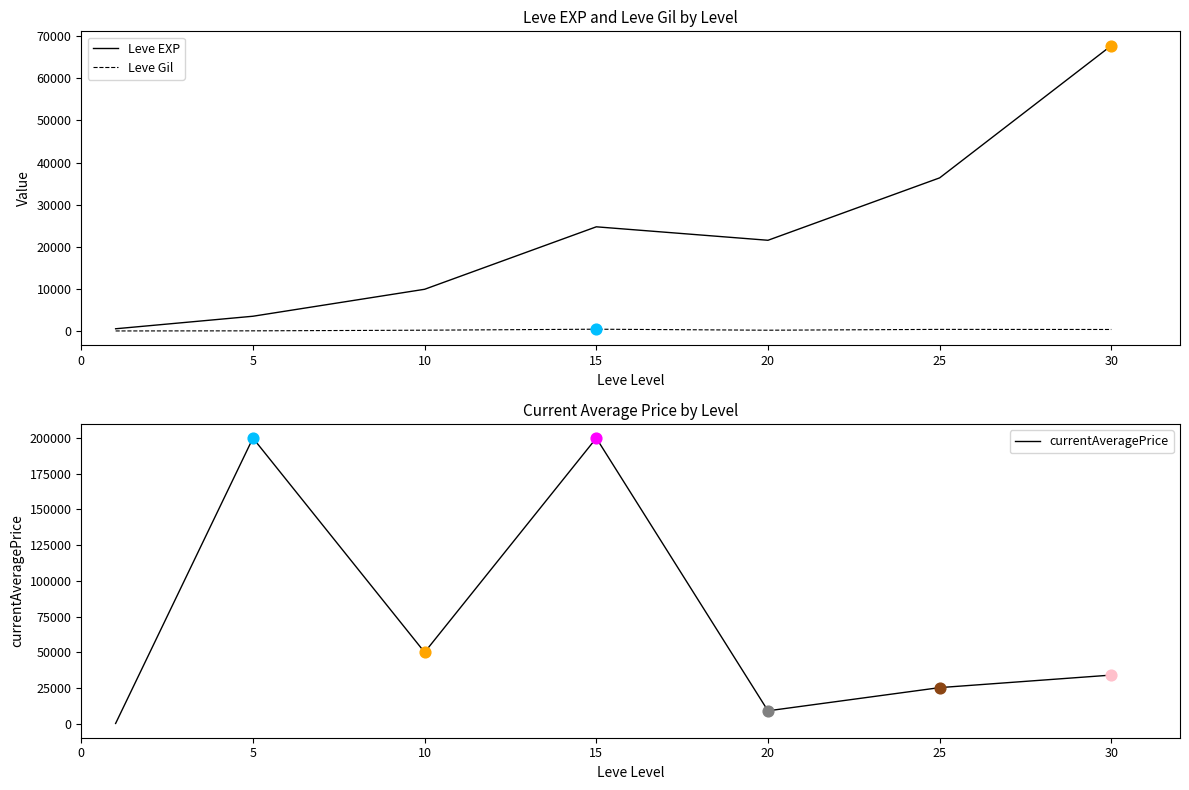

What are all the series names shown in the legend?

Leve EXP, Leve Gil, currentAveragePrice